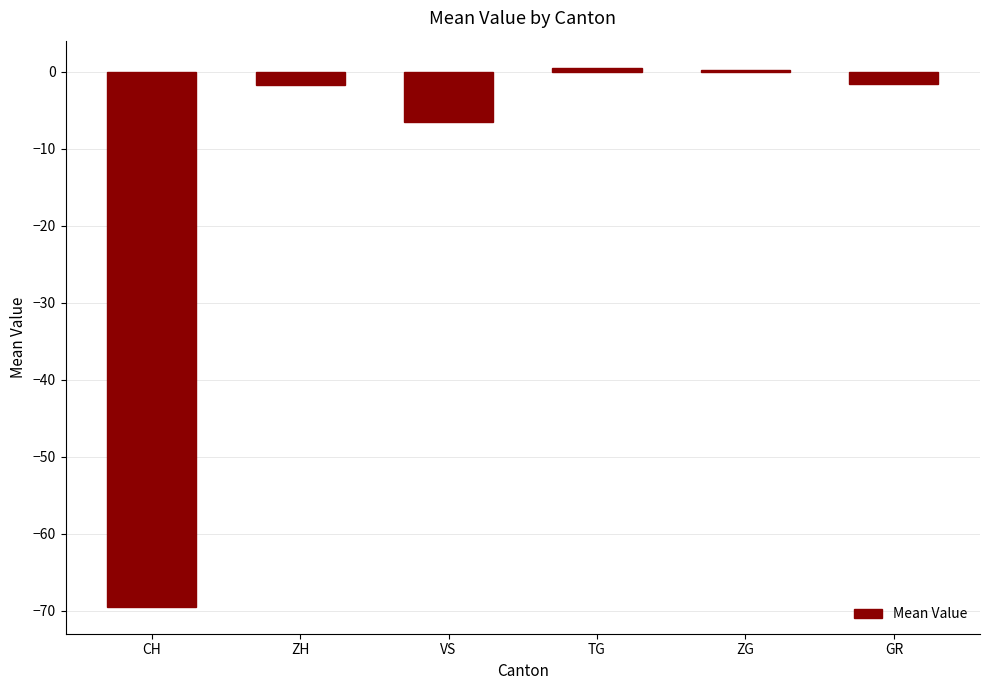

What is the smallest value displayed?

-69.5